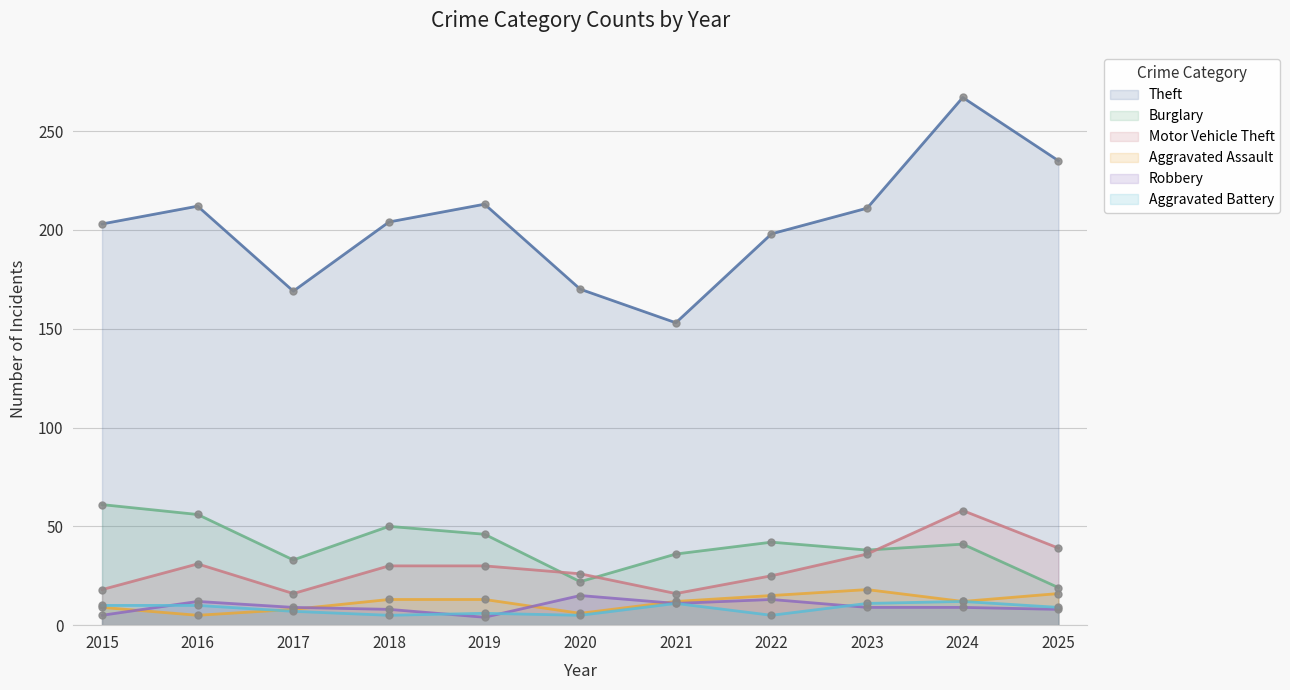

What is the spread (max minus min) of values at 2023?

202